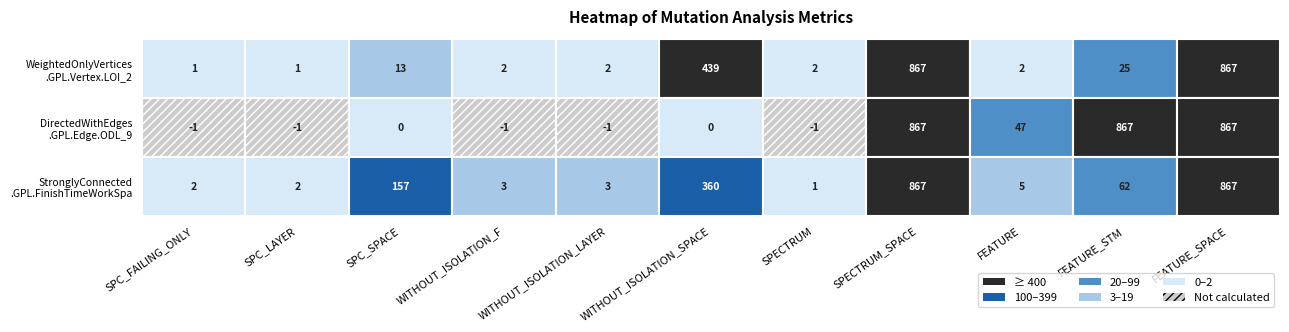

List the labels in order of DirectedWithEdges.GPL.Edge.ODL_9 value, largest first.

SPECTRUM_SPACE, FEATURE_STM, FEATURE_SPACE, FEATURE, SPC_SPACE, WITHOUT_ISOLATION_SPACE, SPC_FAILING_ONLY, SPC_LAYER, WITHOUT_ISOLATION_F, WITHOUT_ISOLATION_LAYER, SPECTRUM